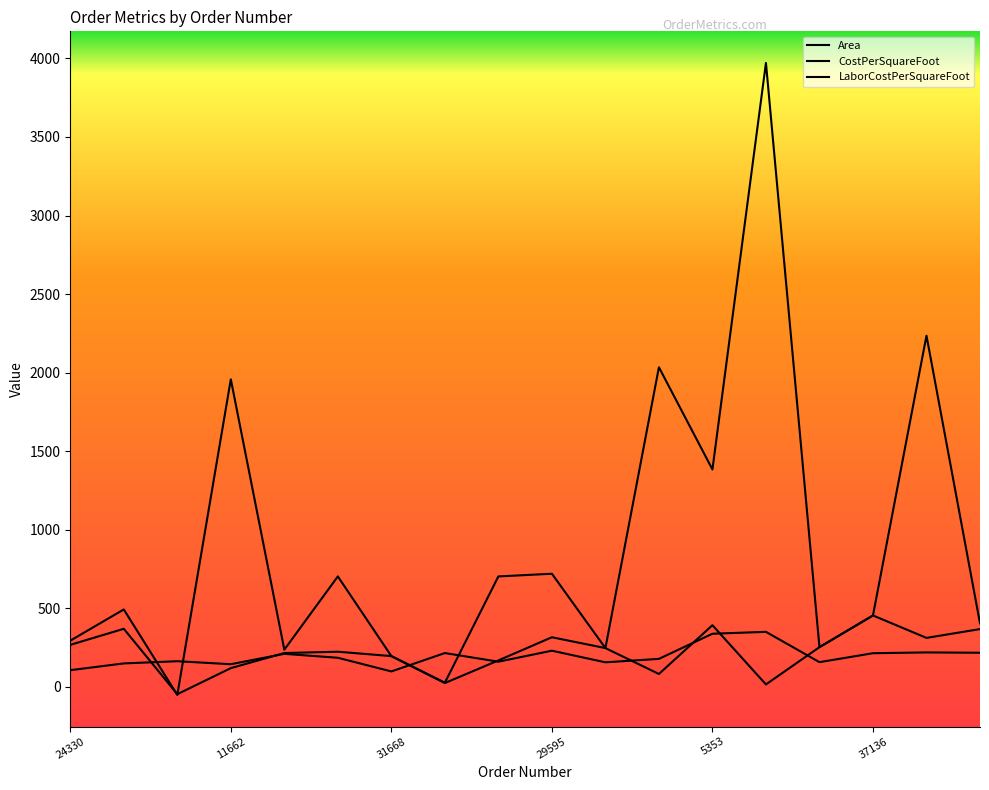

How many lines are shown in the chart?

3